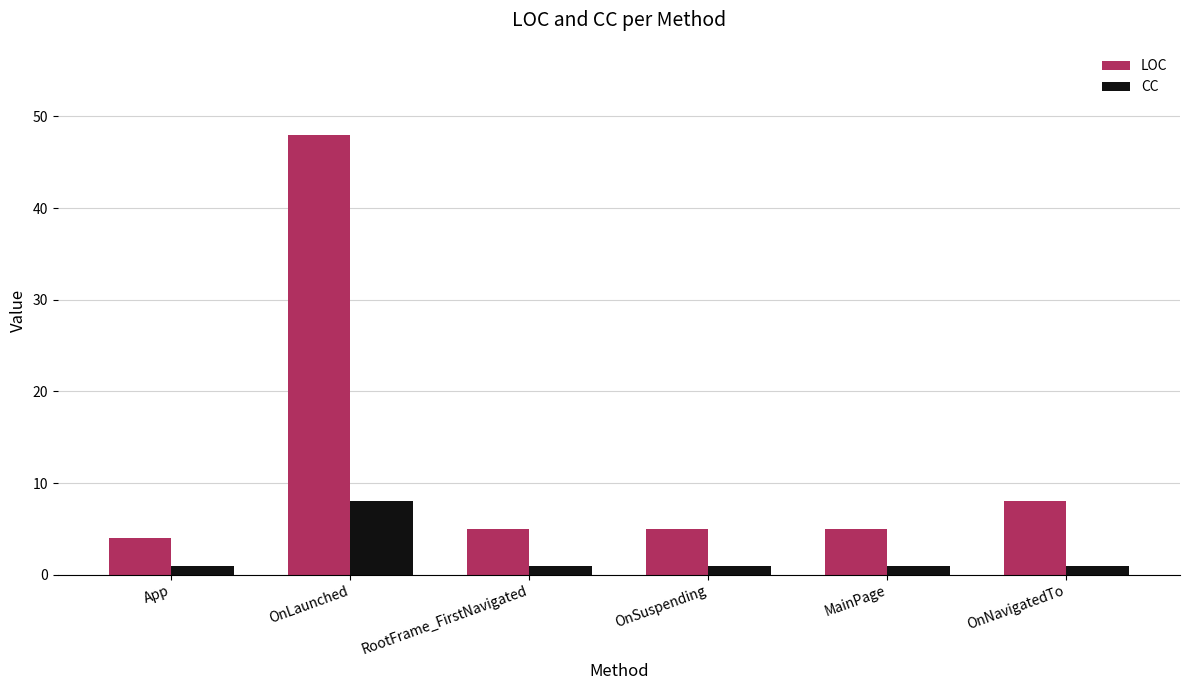

Rank the series by their average value, from highest to lowest.

LOC, CC